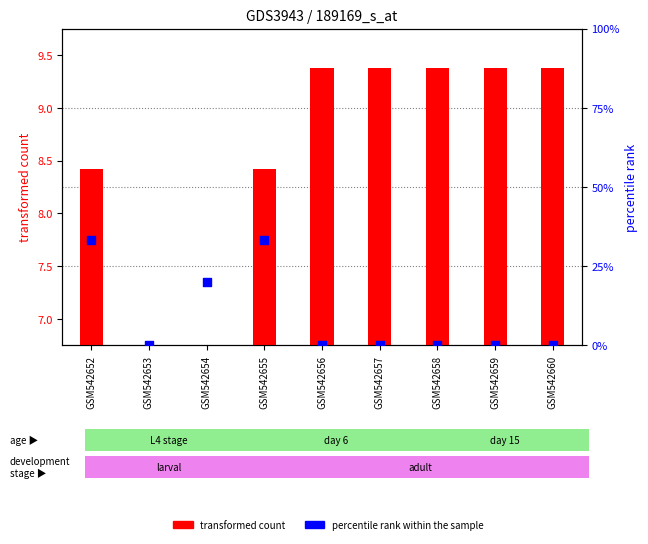

Which series has the widest spread of Y values?

percentile rank within the sample